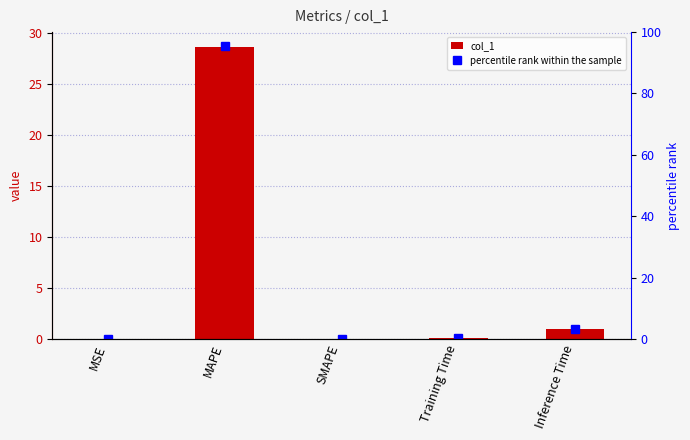

Reading left to right, what are all the values shown in this chart?

col_1: MSE=0.0	MAPE=28.7	SMAPE=0.0	Training Time=0.0	Inference Time=1.0
percentile rank within the sample: MSE=0.0	MAPE=95.5	SMAPE=0.0	Training Time=0.2	Inference Time=3.4